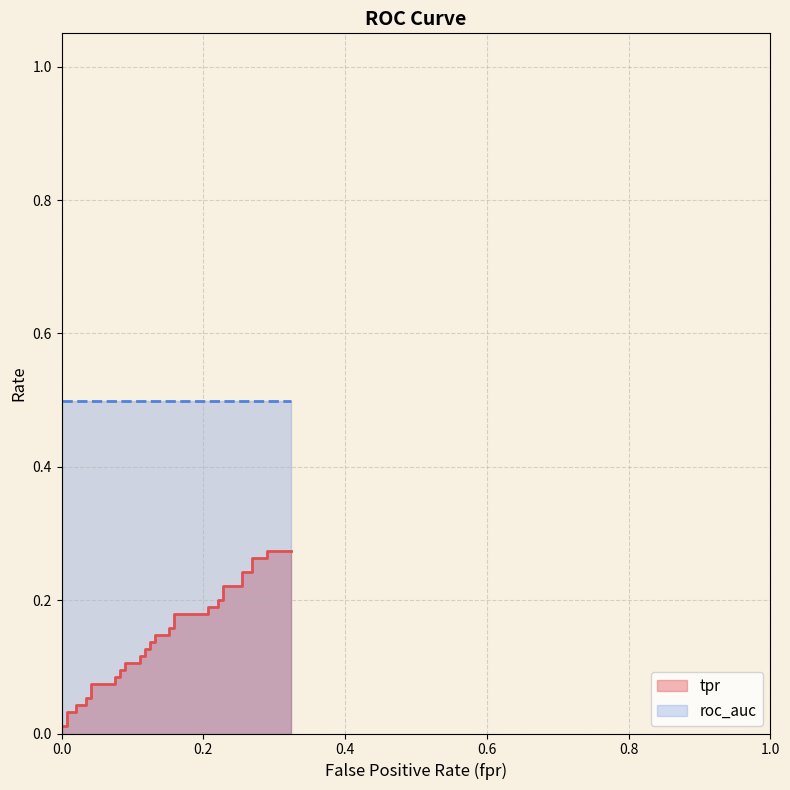

What is the difference between the second highest and minimum values?

0.3